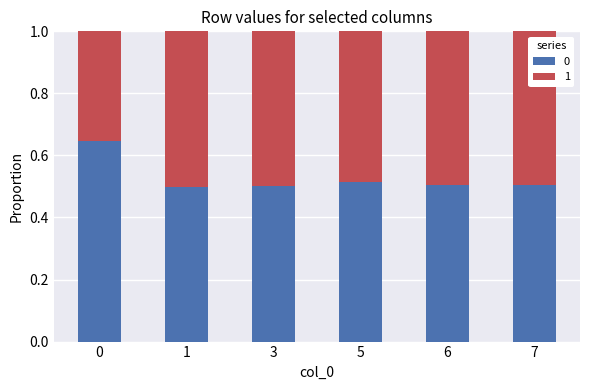

True or false: 0 has a value of 0.5 at 3.

True